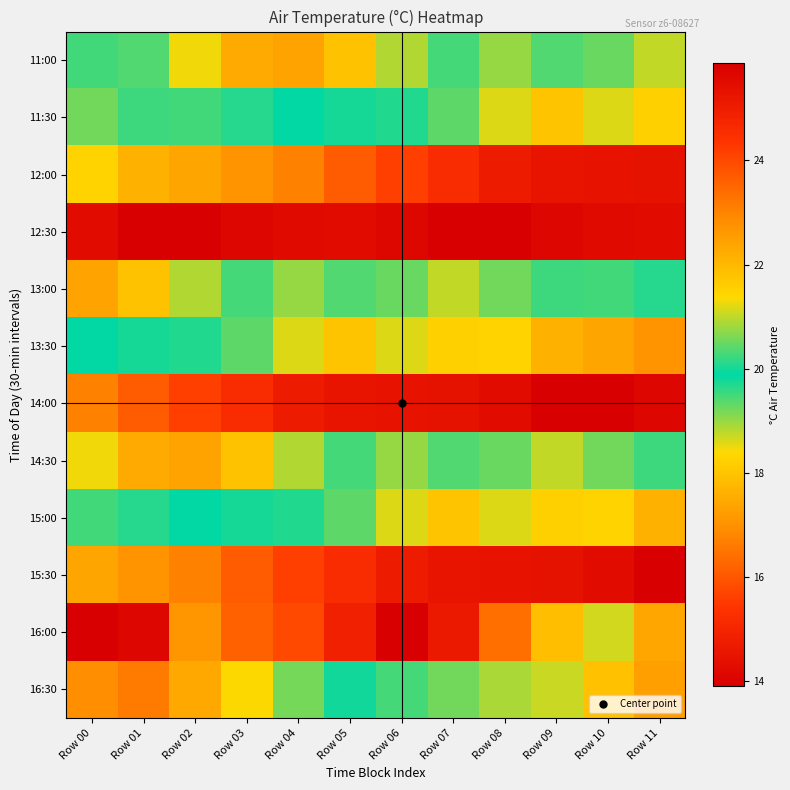

Which category has the highest value across all series?

Row 06